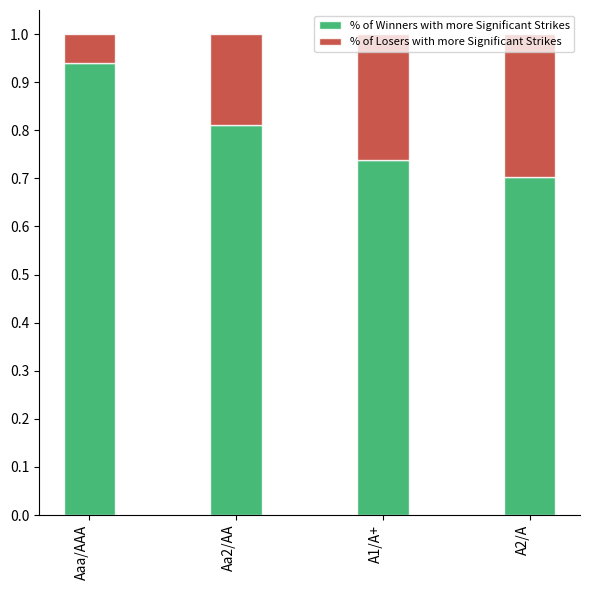

Is it true that % of Winners with more Significant Strikes equals 0.2 at A1/A+?

False